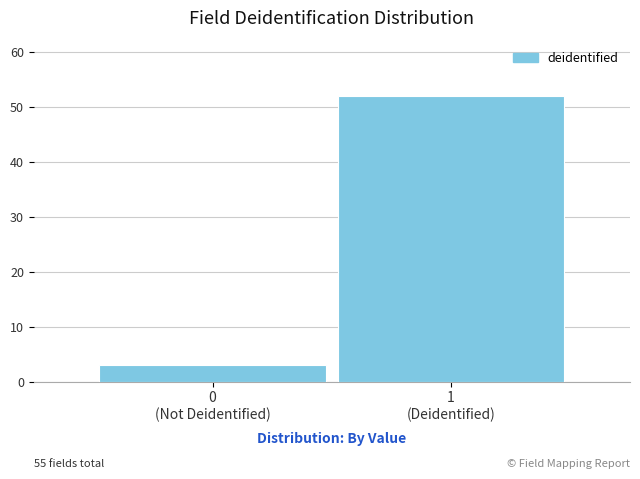

Reading left to right, transcribe all the data shown in this chart.

3	52